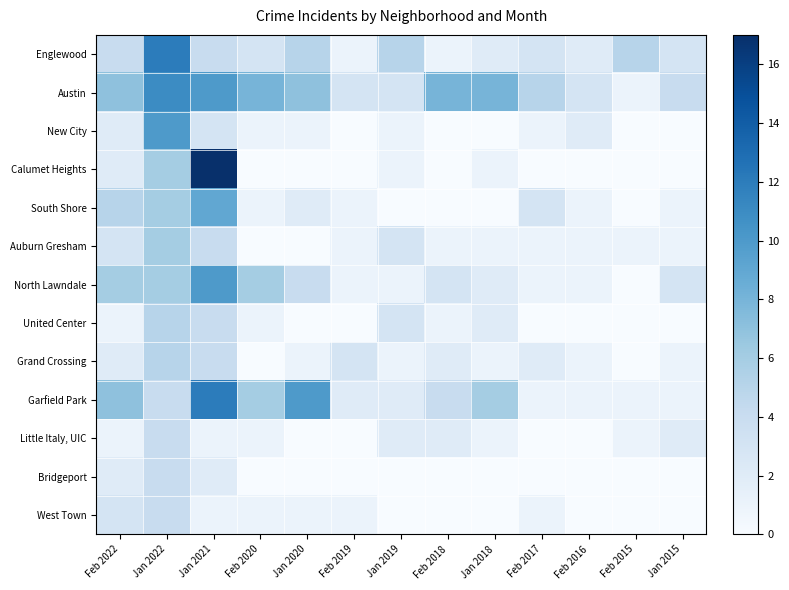

Between Feb 2020 and Jan 2018, which series saw the biggest shift?

North Lawndale